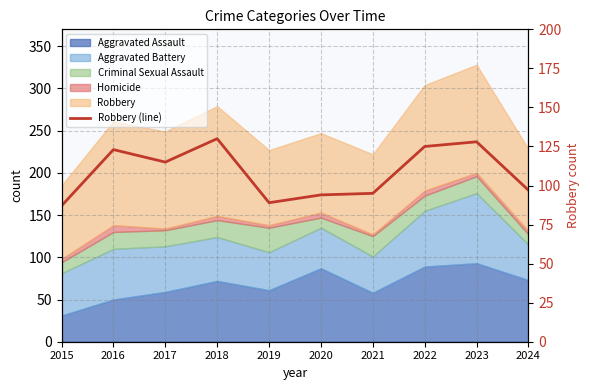

List the labels in order of value, largest first.

2018, 2023, 2022, 2016, 2017, 2024, 2021, 2020, 2019, 2015